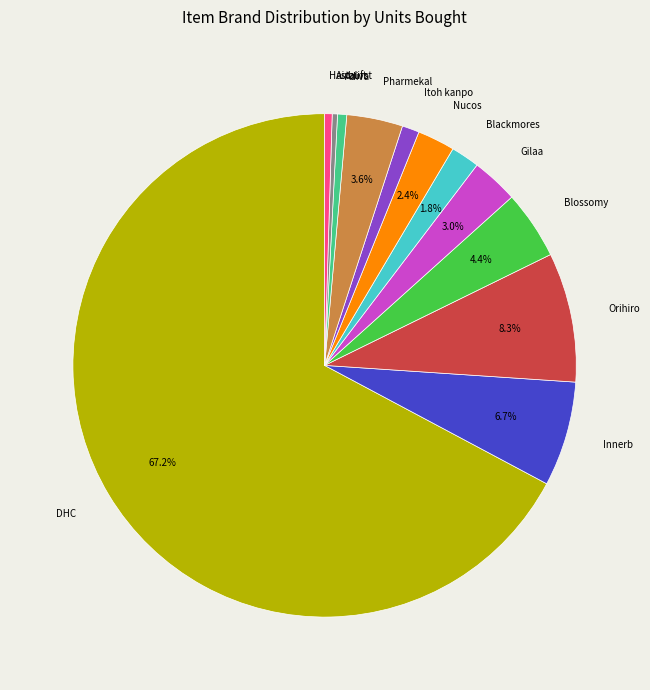

Which has a higher value, Nucos or Blackmores?

Nucos